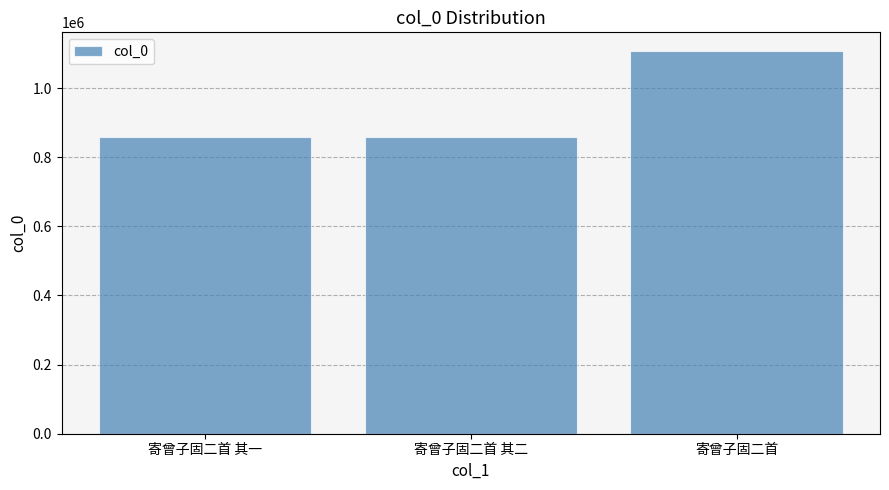

What is the ratio of the value at 寄曾子固二首 其一 to the value at 寄曾子固二首 其二?

1.0